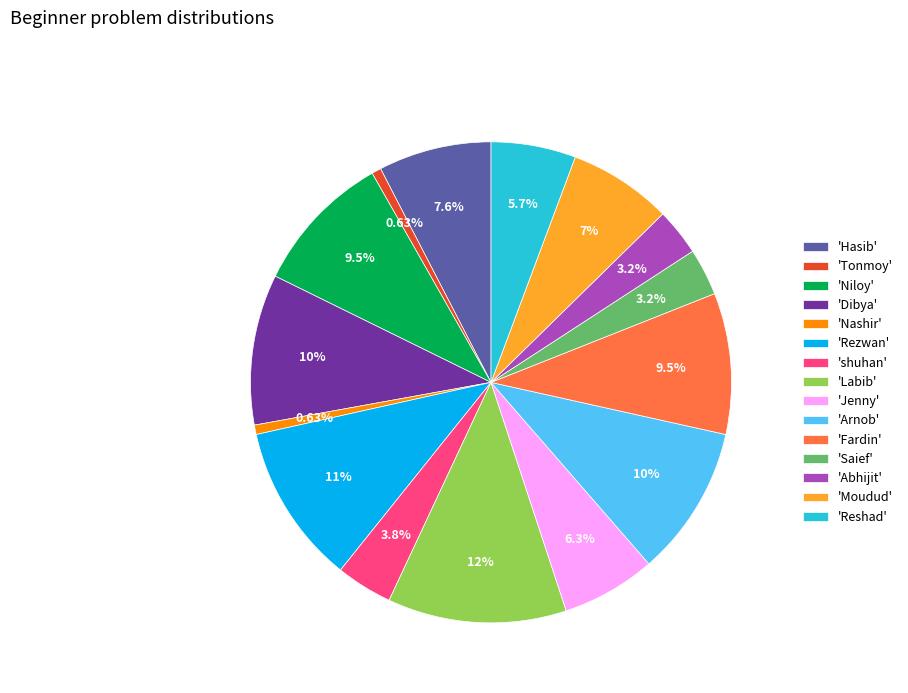

Which category has the biggest portion of the pie?

'Labib'